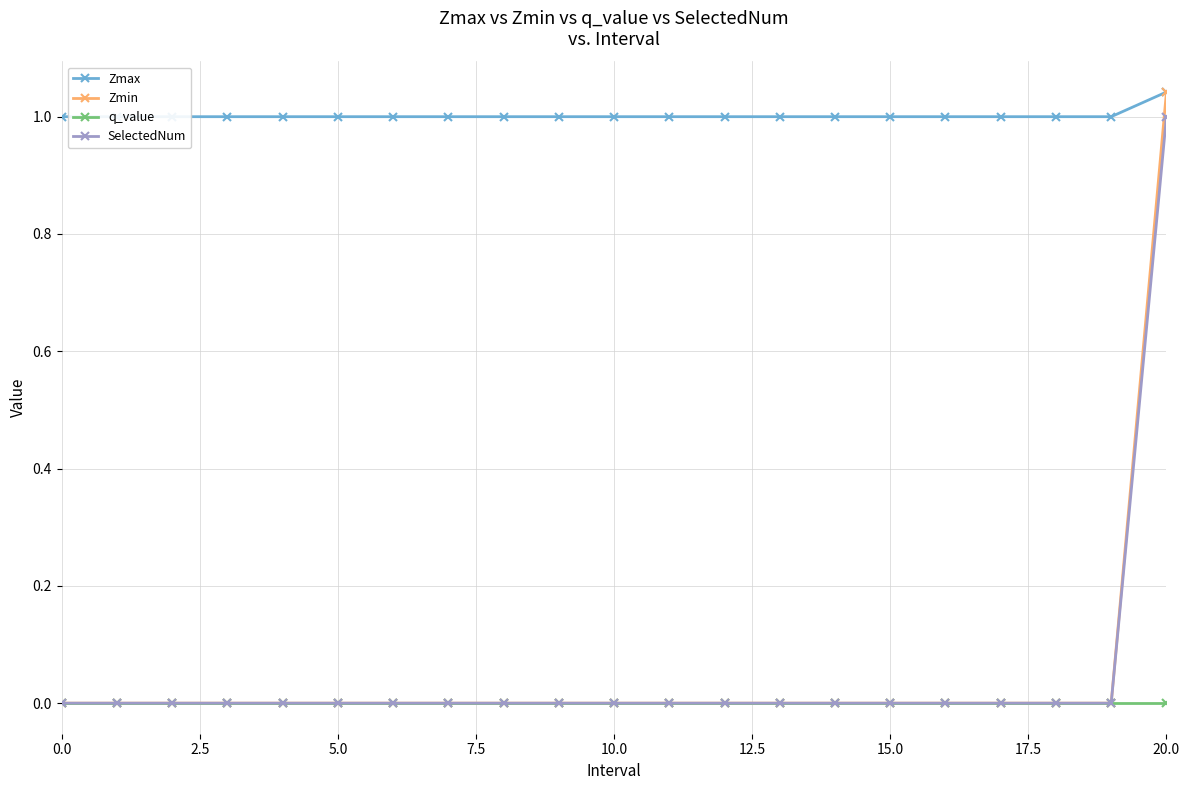

Which series has the widest spread of values?

Zmin